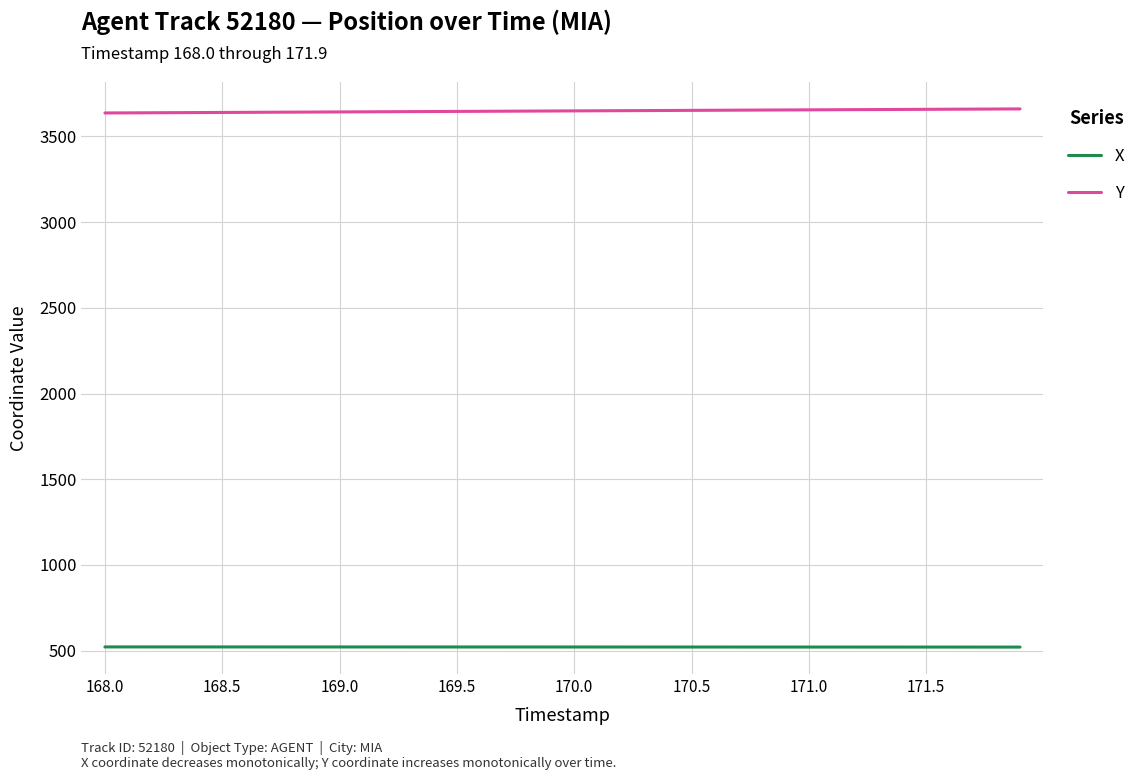

Which series has the largest total across all categories?

Y